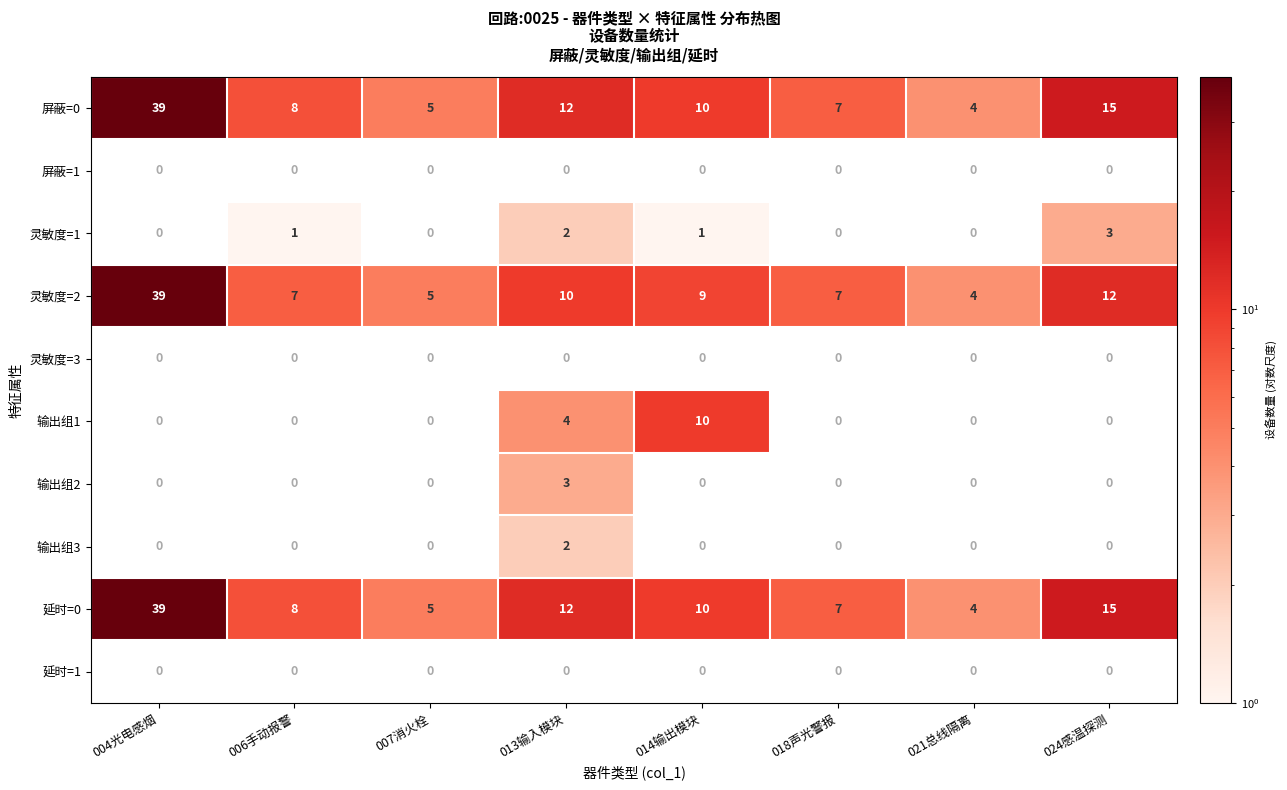

What is the lowest value of the 屏蔽=0 series?

4